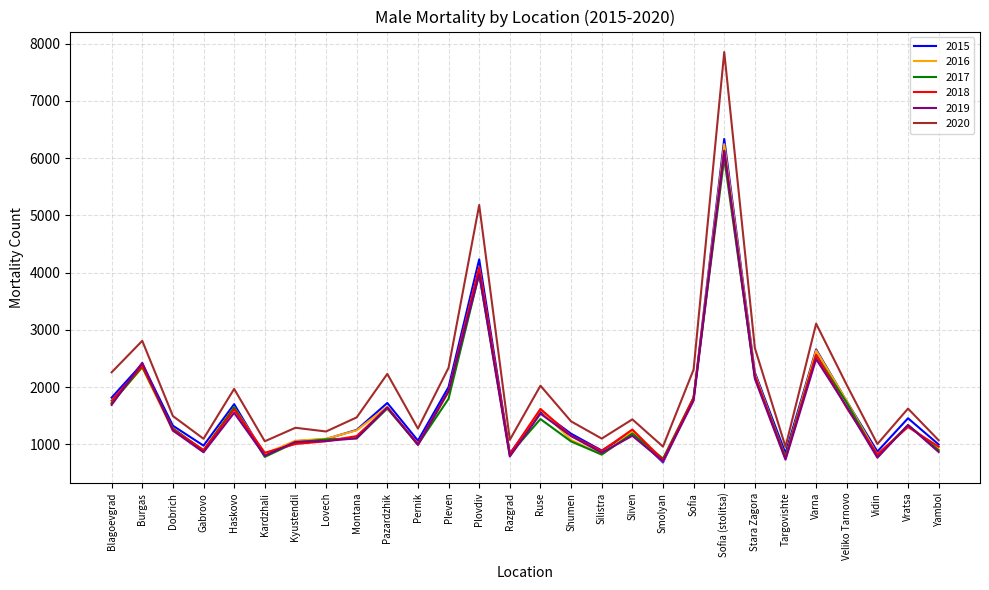

How many distinct data groups are displayed?

6